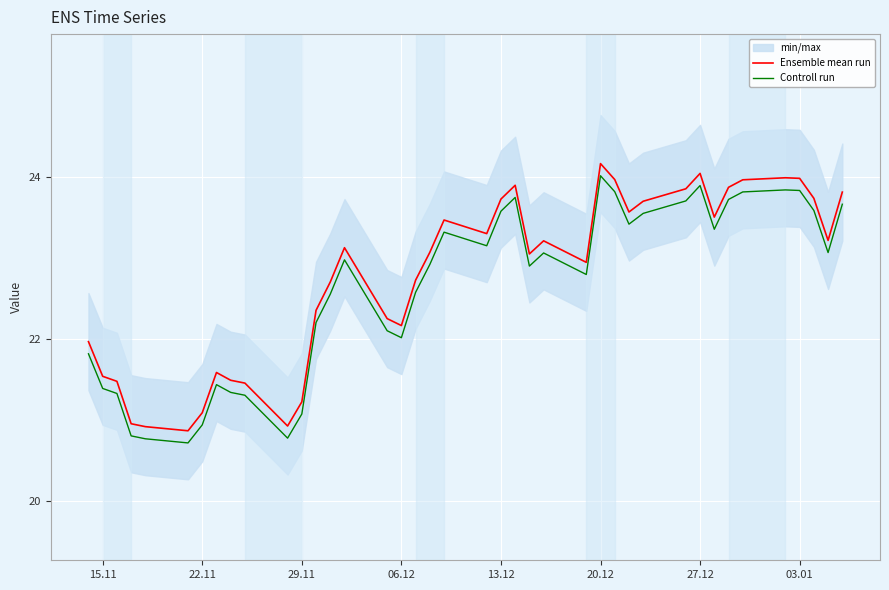

How many data points in Ensemble mean run are less than 23?

18